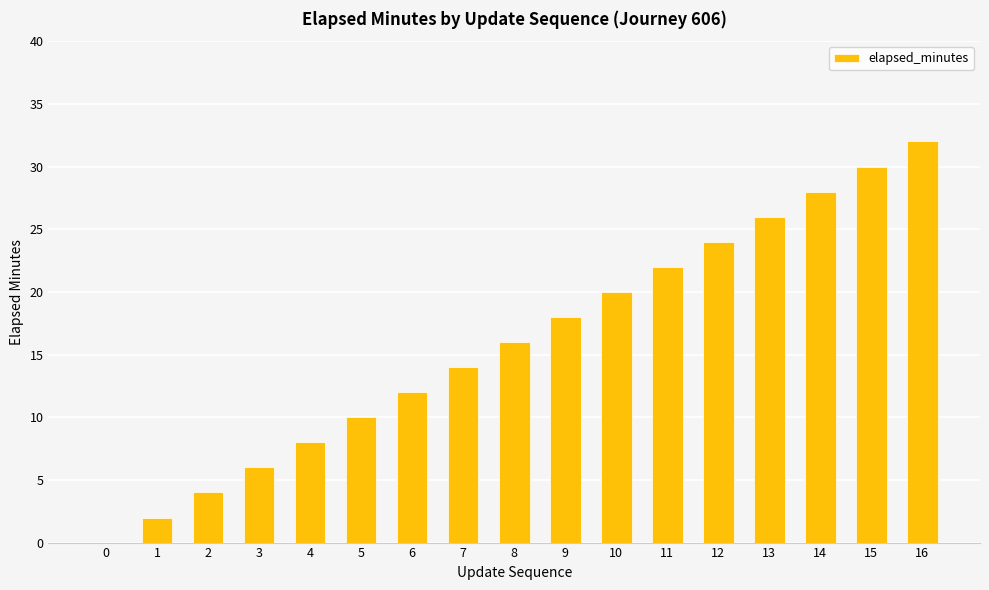

What is the sum of the values at 8 and 12?

40